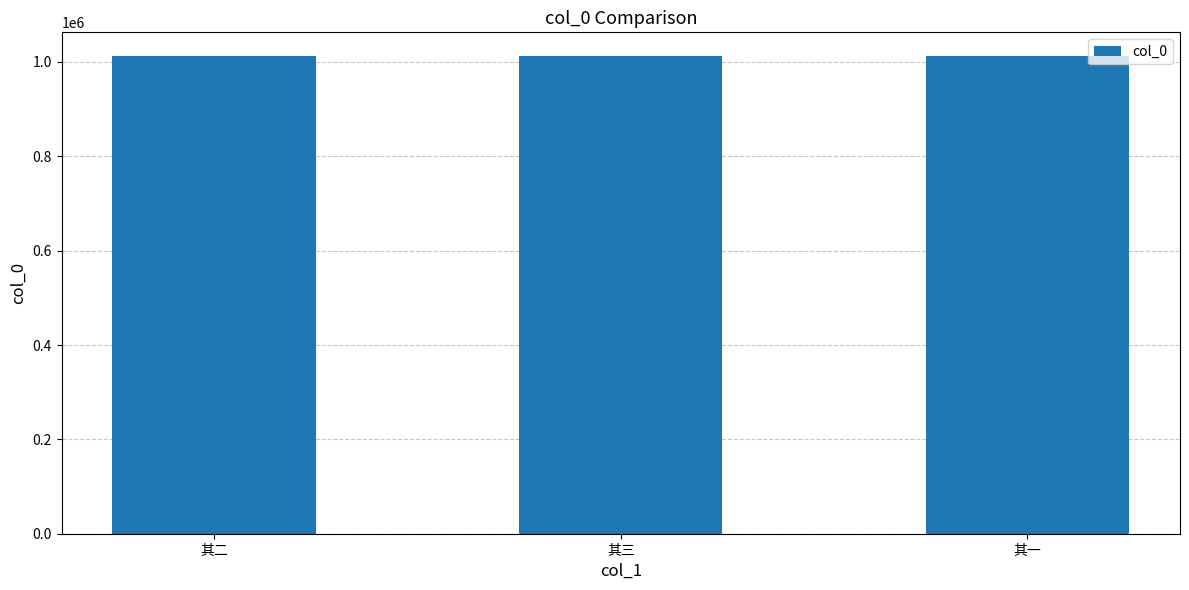

What is the maximum value shown in the chart?

1012215